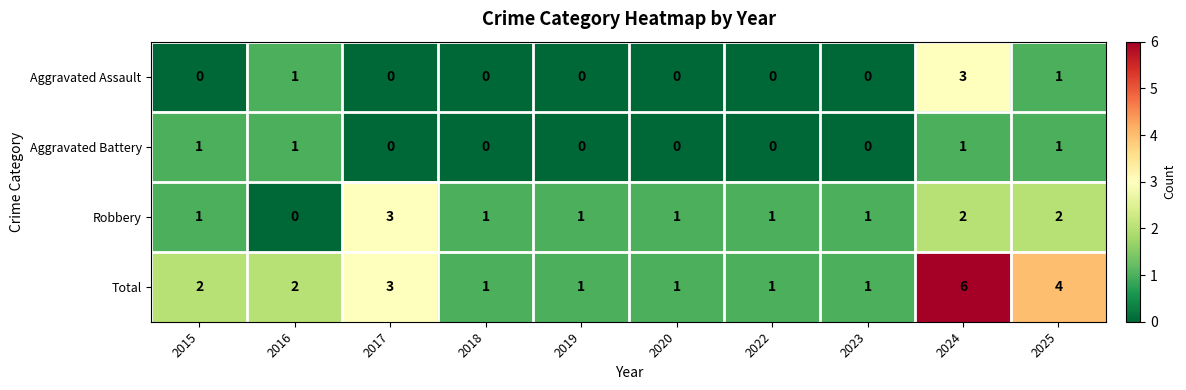

Which category has the highest value across all series?

2024